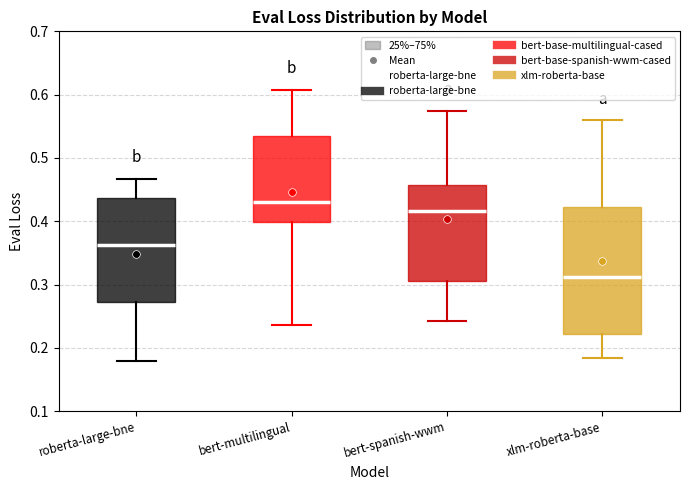

Reading left to right, read every box against the y-axis: the position of its median line, the range the box covers, and the ends of its whiskers. The values are not printed on the chart, so give them approximately, as read against the axis.

roberta-large-bne: median 0.36, box 0.27 to 0.44, whiskers 0.18 to 0.47
bert-multilingual: median 0.43, box 0.40 to 0.54, whiskers 0.24 to 0.61
bert-spanish-wwm: median 0.42, box 0.31 to 0.46, whiskers 0.24 to 0.57
xlm-roberta-base: median 0.31, box 0.22 to 0.42, whiskers 0.18 to 0.56